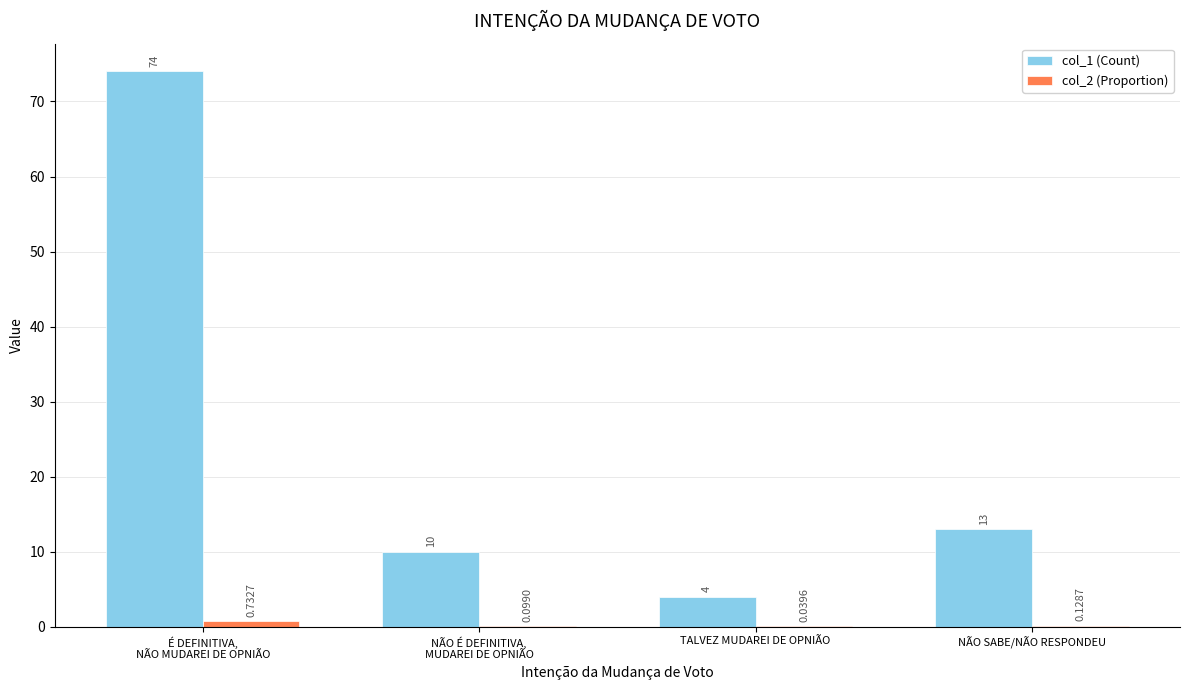

What is the sum of the col_1 (Count) values at TALVEZ MUDAREI DE OPNIÃO and NÃO SABE/NÃO RESPONDEU?

17.0